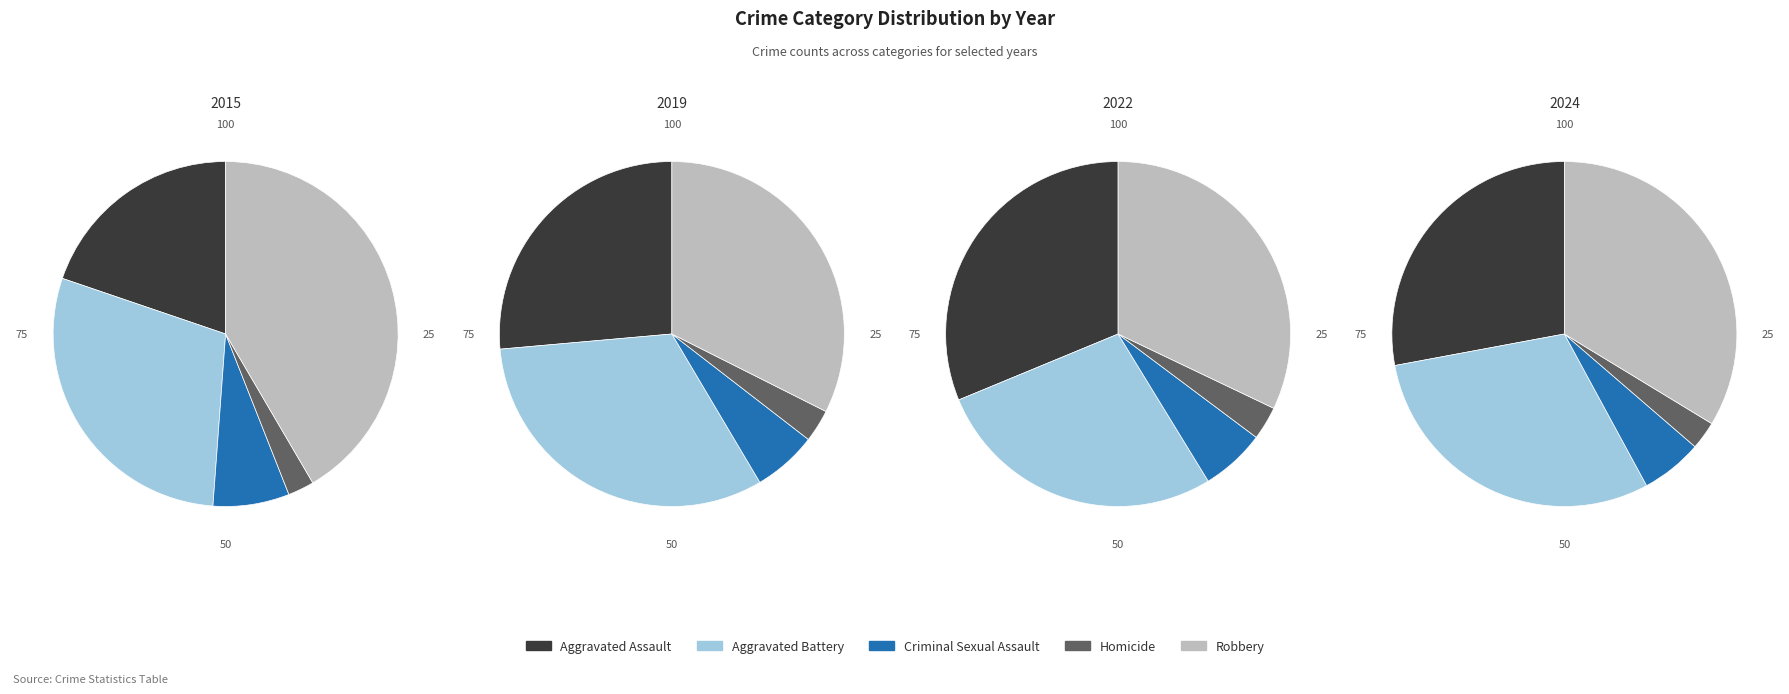

What is the difference between the highest and lowest values at Homicide?

9